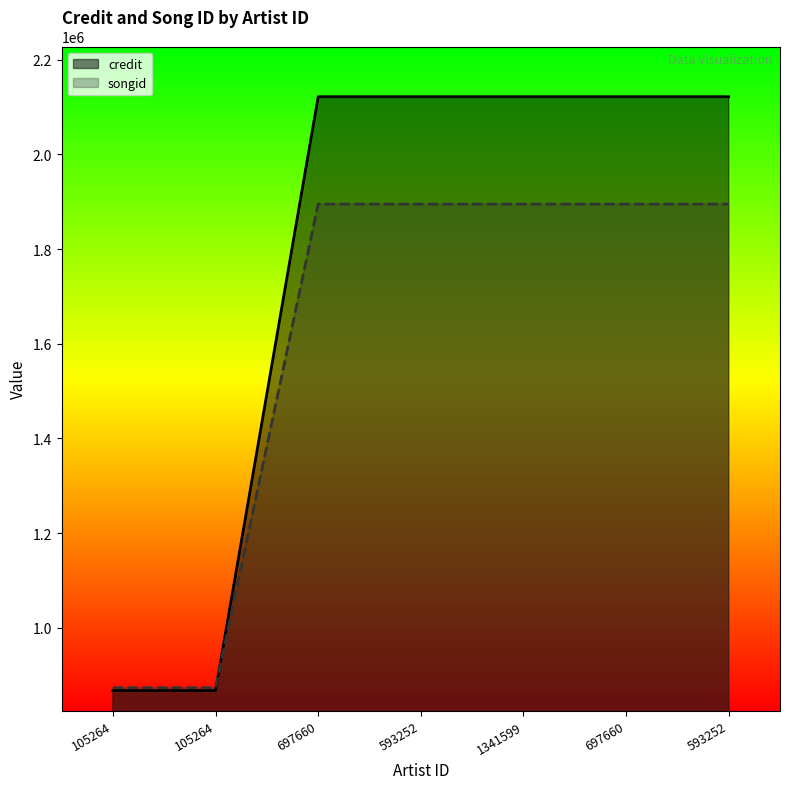

What is the value of the credit point at the 1st from the left?

867051